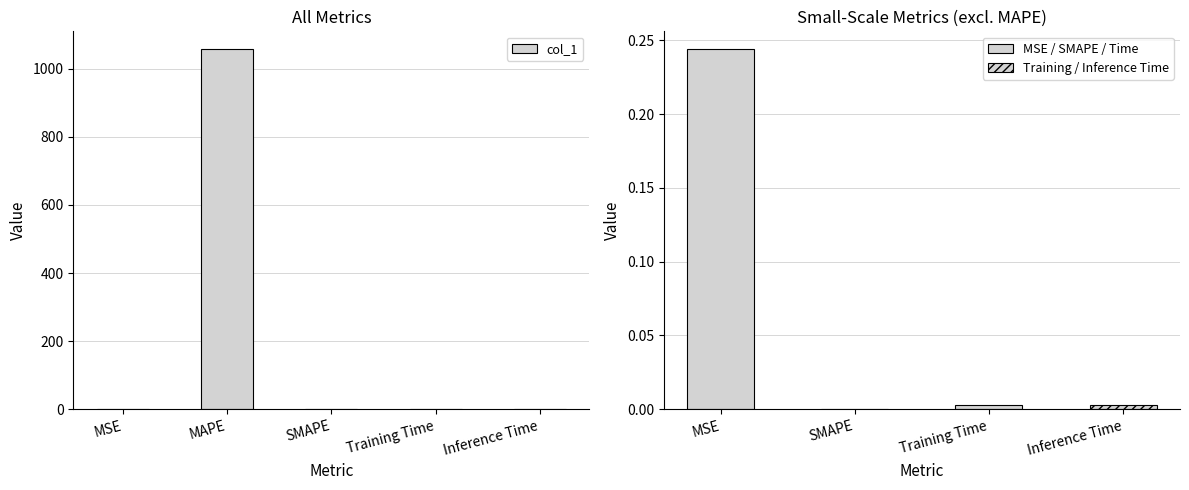

How many bars are there in total?

5